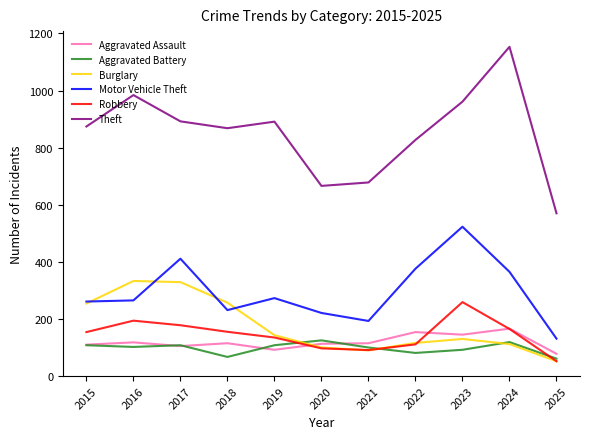

Is this an area chart (filled region under the line)?

No